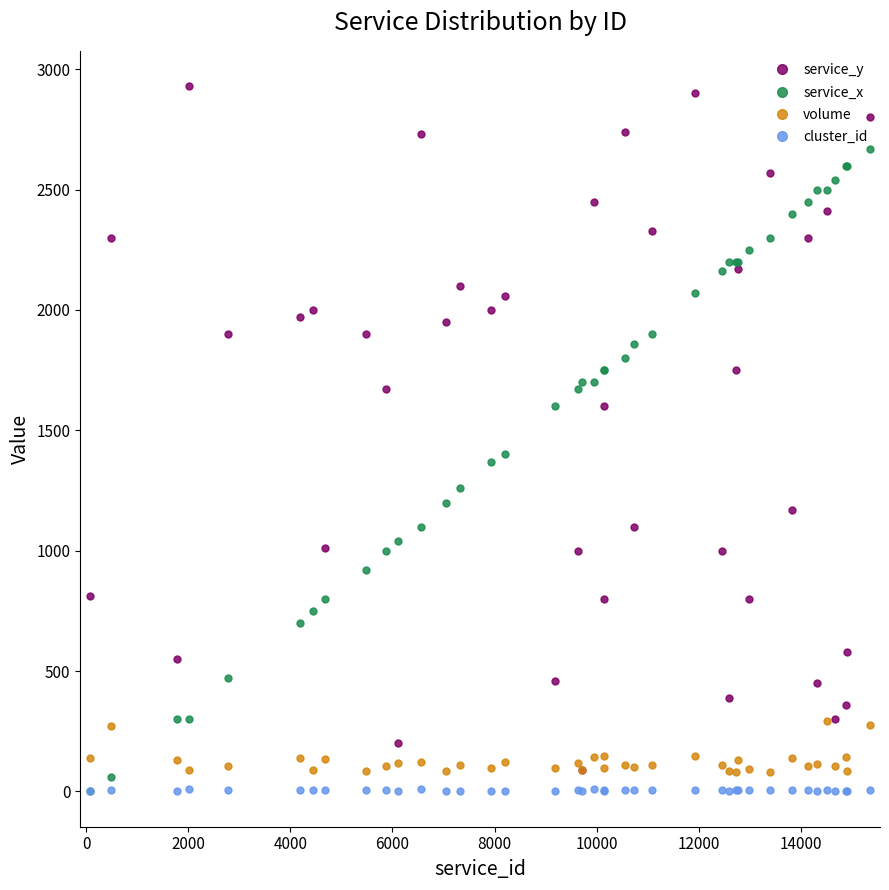

Which series has the largest range (max minus min)?

service_y